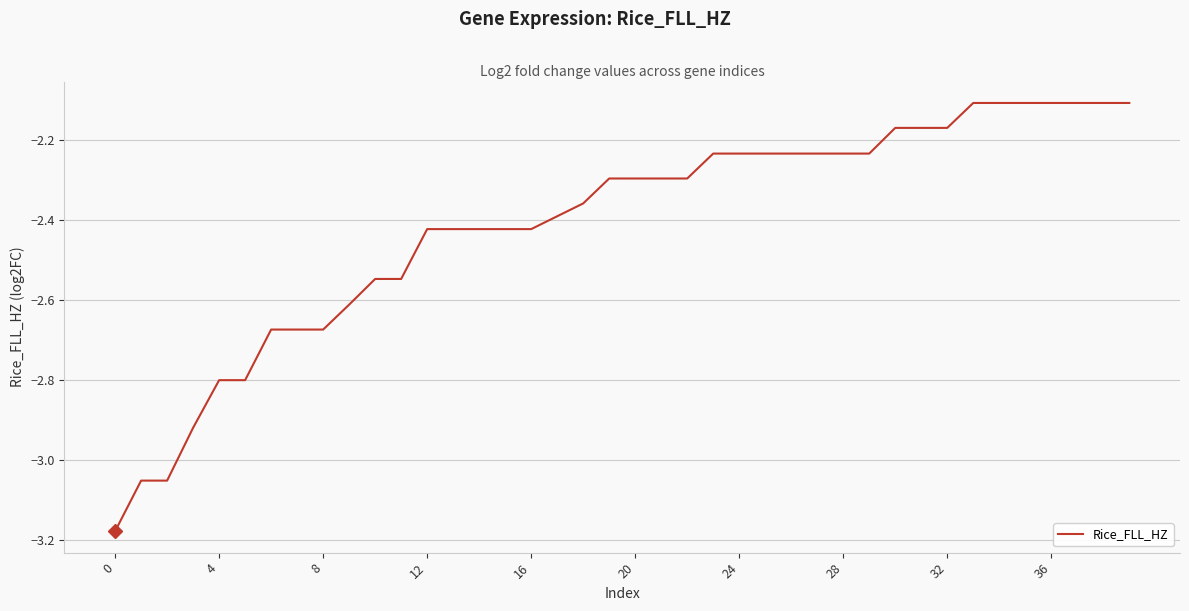

What is the difference between the maximum and minimum values?

1.1